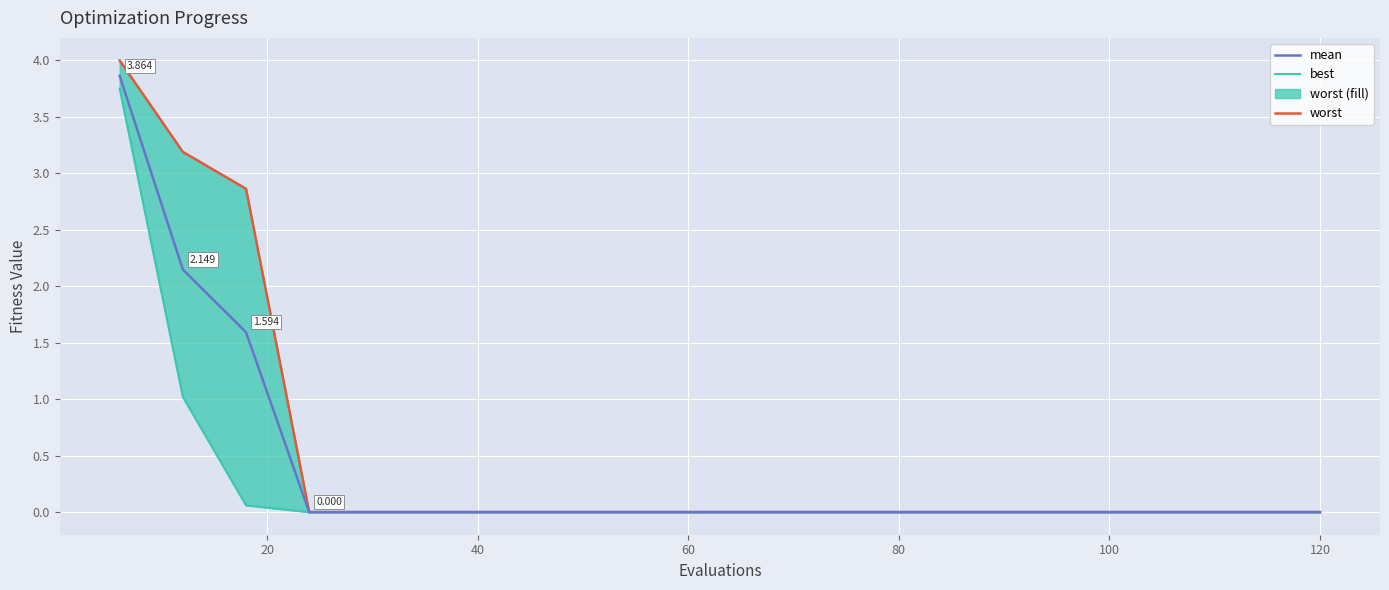

The value of best at 20 is 0.2. True or false?

False